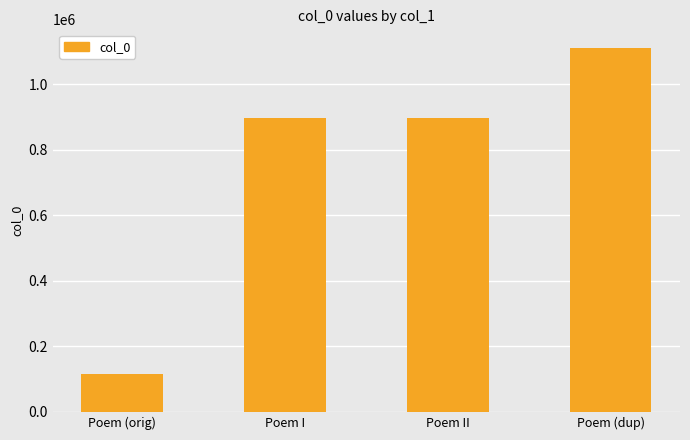

What is the difference between the maximum and minimum values?

995752